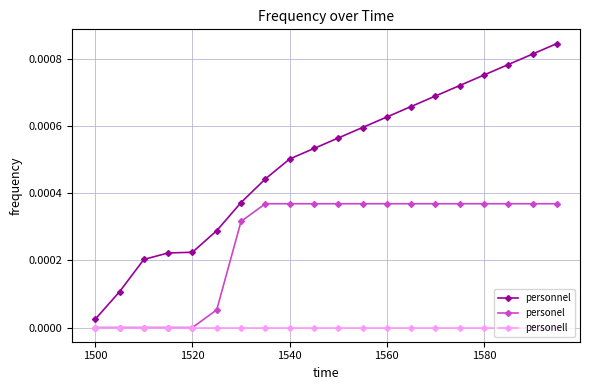

Rank the series by their average value, from highest to lowest.

personnel, personel, personell